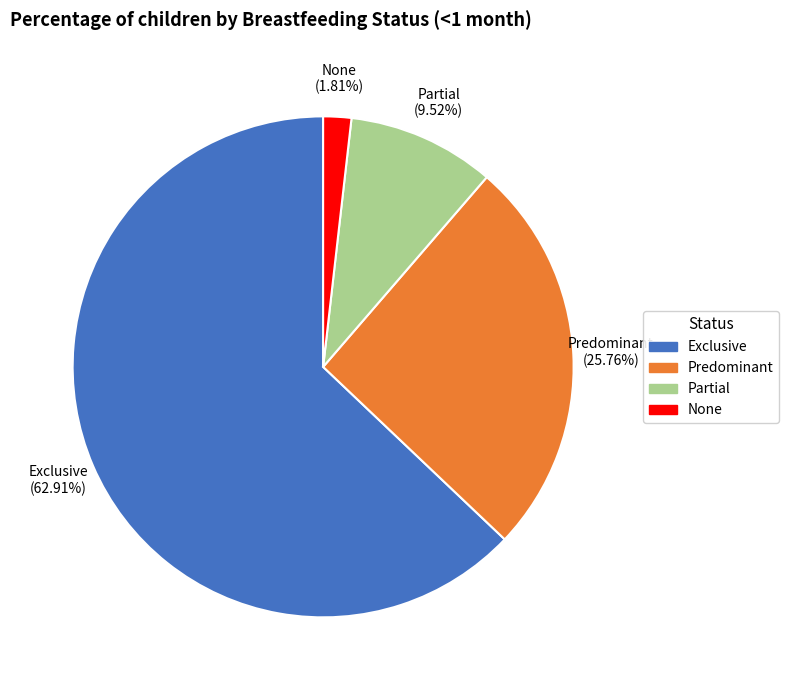

Which category accounts for the majority?

Exclusive